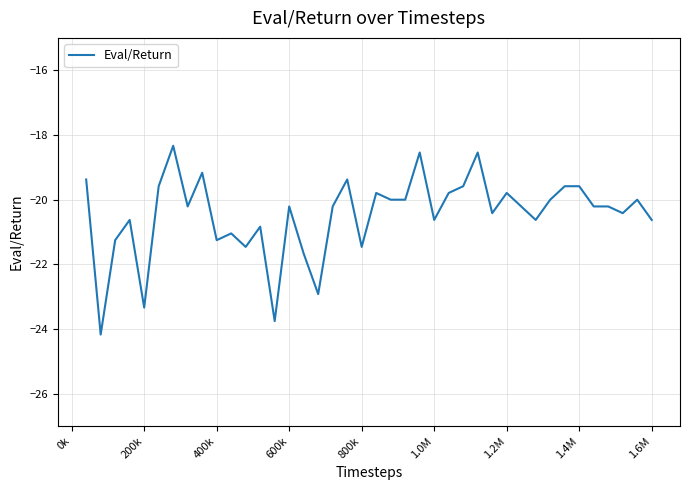

What is the smallest value displayed?

-24.2